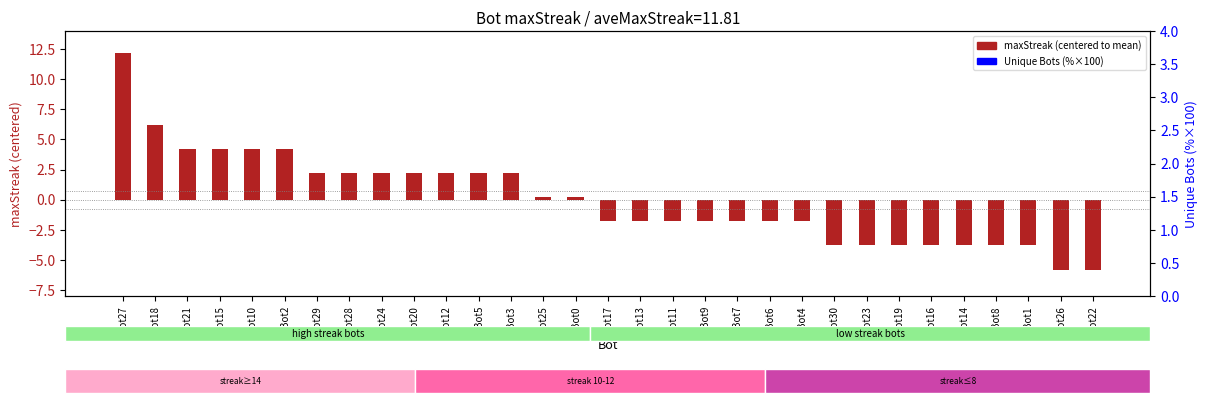

Is the value of maxStreak (centered) at Bot25 greater than the value of Unique Bots (%×100) at Bot7?

No